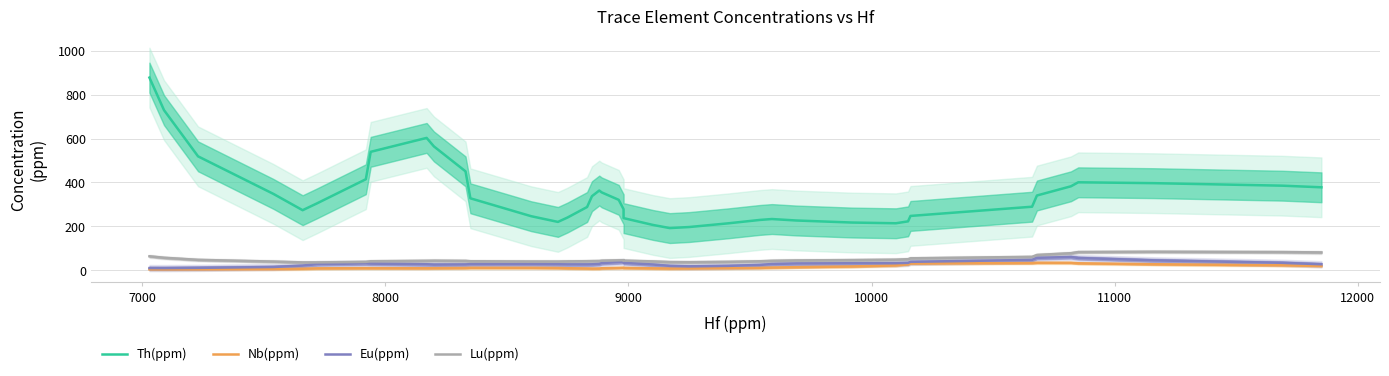

The value of Nb(ppm) at 36 is 55.7. True or false?

False